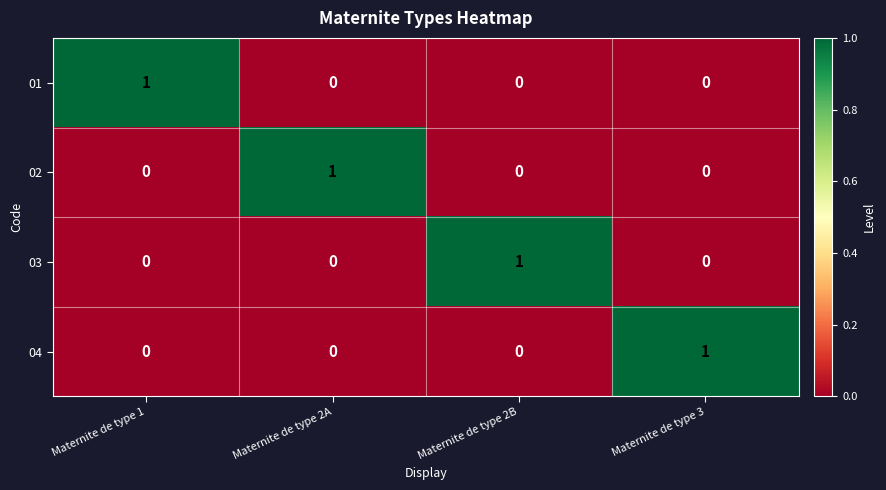

At how many categories does at least one series exceed 0?

4